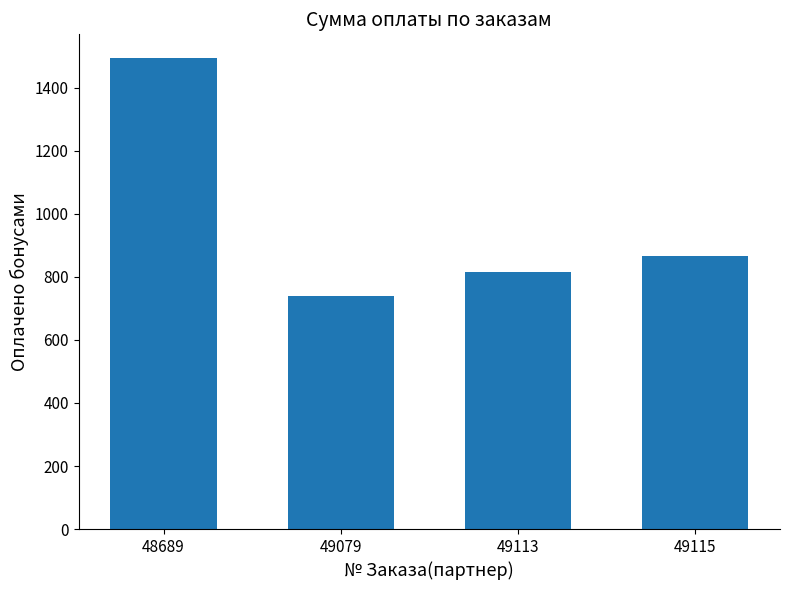

Rank the categories by value from lowest to highest.

49079, 49113, 49115, 48689